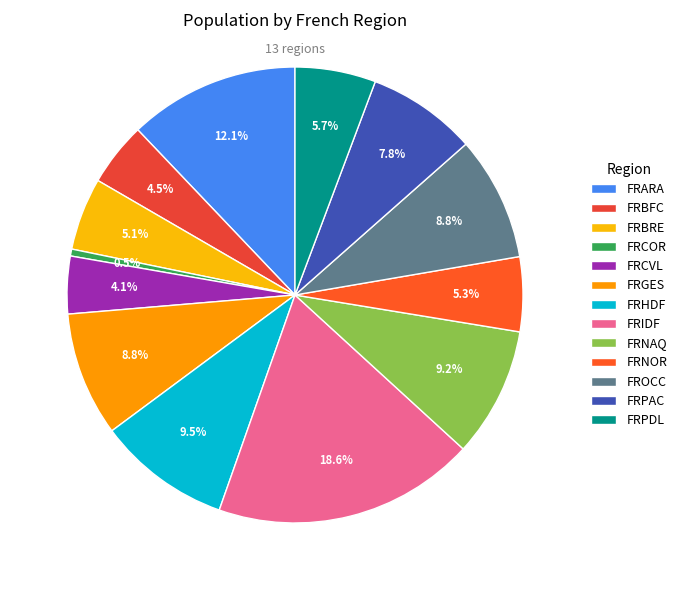

To the nearest percent, what is the combined percentage of FRPDL and FRIDF?

24%